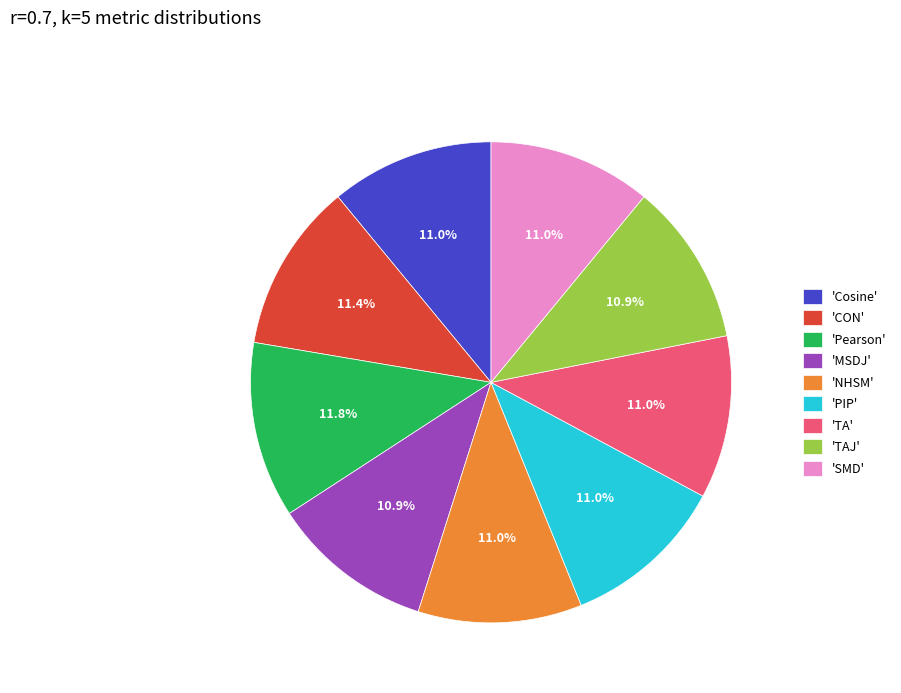

What is the total percentage of 'CON' and 'PIP'?

22.4%